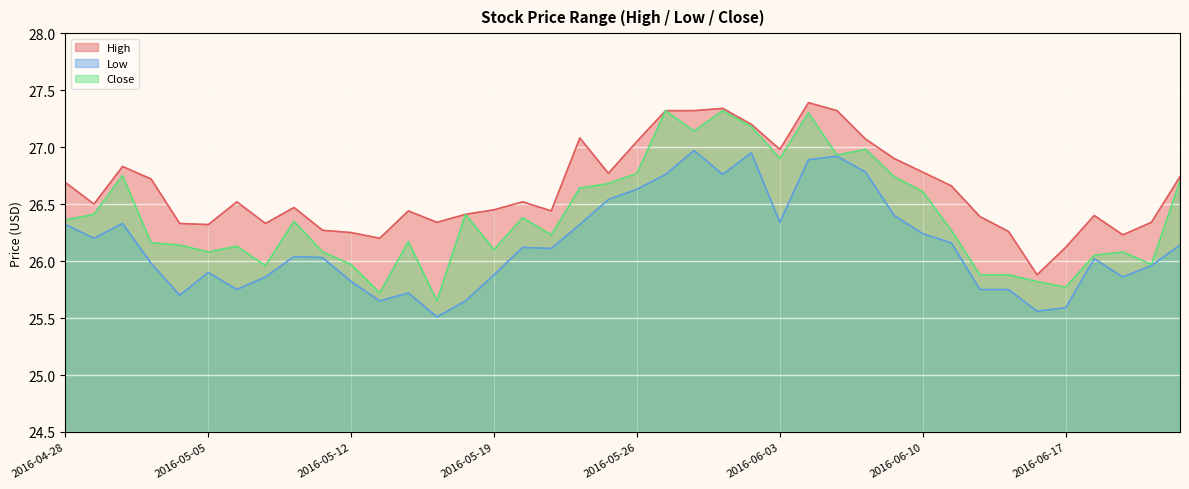

Reading right to left, extract all data points from this chart.

High: 2016-06-23=26.7	2016-06-22=26.3	2016-06-21=26.2	2016-06-20=26.4	2016-06-17=26.1	2016-06-16=25.9	2016-06-15=26.3	2016-06-14=26.4	2016-06-13=26.7	2016-06-10=26.8	2016-06-09=26.9	2016-06-08=27.1	2016-06-07=27.3	2016-06-06=27.4	2016-06-03=27.0	2016-06-02=27.2	2016-06-01=27.3	2016-05-31=27.3	2016-05-27=27.3	2016-05-26=27.0	2016-05-25=26.8	2016-05-24=27.1	2016-05-23=26.4	2016-05-20=26.5	2016-05-19=26.5	2016-05-18=26.4	2016-05-17=26.3	2016-05-16=26.4	2016-05-13=26.2	2016-05-12=26.2	2016-05-11=26.3	2016-05-10=26.5	2016-05-09=26.3	2016-05-06=26.5	2016-05-05=26.3	2016-05-04=26.3	2016-05-03=26.7	2016-05-02=26.8	2016-04-29=26.5	2016-04-28=26.7
Low: 2016-06-23=26.1	2016-06-22=26.0	2016-06-21=25.9	2016-06-20=26.0	2016-06-17=25.6	2016-06-16=25.6	2016-06-15=25.8	2016-06-14=25.8	2016-06-13=26.2	2016-06-10=26.2	2016-06-09=26.4	2016-06-08=26.8	2016-06-07=26.9	2016-06-06=26.9	2016-06-03=26.3	2016-06-02=27.0	2016-06-01=26.8	2016-05-31=27.0	2016-05-27=26.8	2016-05-26=26.6	2016-05-25=26.5	2016-05-24=26.3	2016-05-23=26.1	2016-05-20=26.1	2016-05-19=25.9	2016-05-18=25.6	2016-05-17=25.5	2016-05-16=25.7	2016-05-13=25.6	2016-05-12=25.8	2016-05-11=26.0	2016-05-10=26.0	2016-05-09=25.9	2016-05-06=25.8	2016-05-05=25.9	2016-05-04=25.7	2016-05-03=26.0	2016-05-02=26.3	2016-04-29=26.2	2016-04-28=26.3
Close: 2016-06-23=26.7	2016-06-22=26.0	2016-06-21=26.1	2016-06-20=26.0	2016-06-17=25.8	2016-06-16=25.8	2016-06-15=25.9	2016-06-14=25.9	2016-06-13=26.3	2016-06-10=26.6	2016-06-09=26.7	2016-06-08=27.0	2016-06-07=26.9	2016-06-06=27.3	2016-06-03=26.9	2016-06-02=27.2	2016-06-01=27.3	2016-05-31=27.1	2016-05-27=27.3	2016-05-26=26.8	2016-05-25=26.7	2016-05-24=26.6	2016-05-23=26.2	2016-05-20=26.4	2016-05-19=26.1	2016-05-18=26.4	2016-05-17=25.6	2016-05-16=26.2	2016-05-13=25.7	2016-05-12=26.0	2016-05-11=26.1	2016-05-10=26.4	2016-05-09=26.0	2016-05-06=26.1	2016-05-05=26.1	2016-05-04=26.1	2016-05-03=26.2	2016-05-02=26.8	2016-04-29=26.4	2016-04-28=26.4